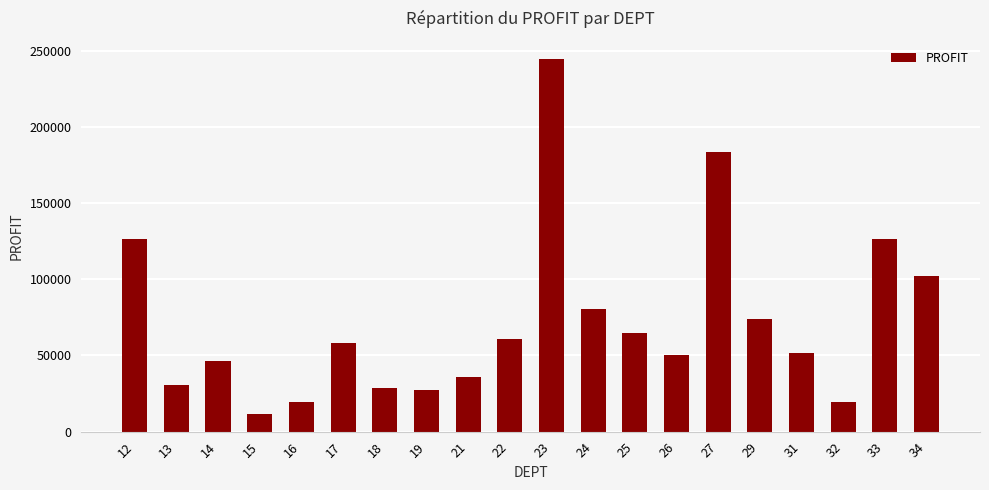

True or false: the data shows 80358.3 at 24.

True